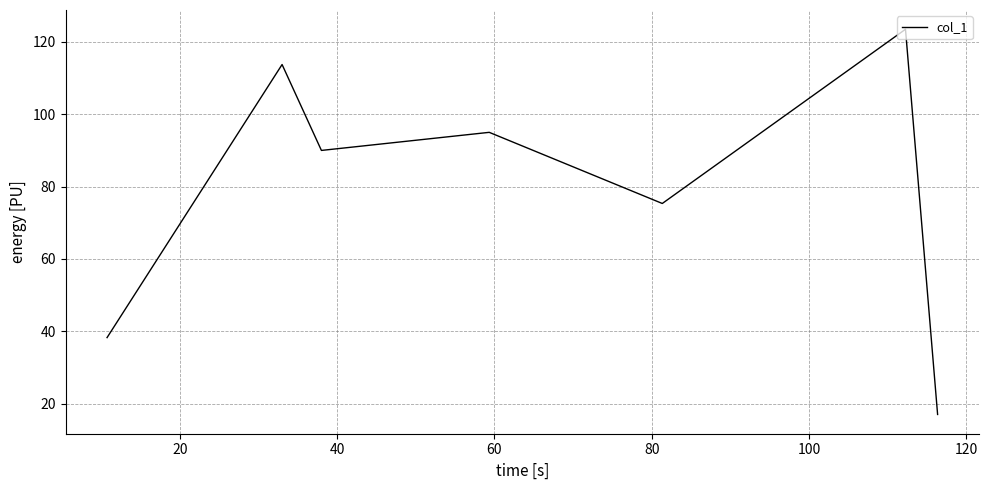

How many interior local peaks (higher than both neighbors) does the data have?

3